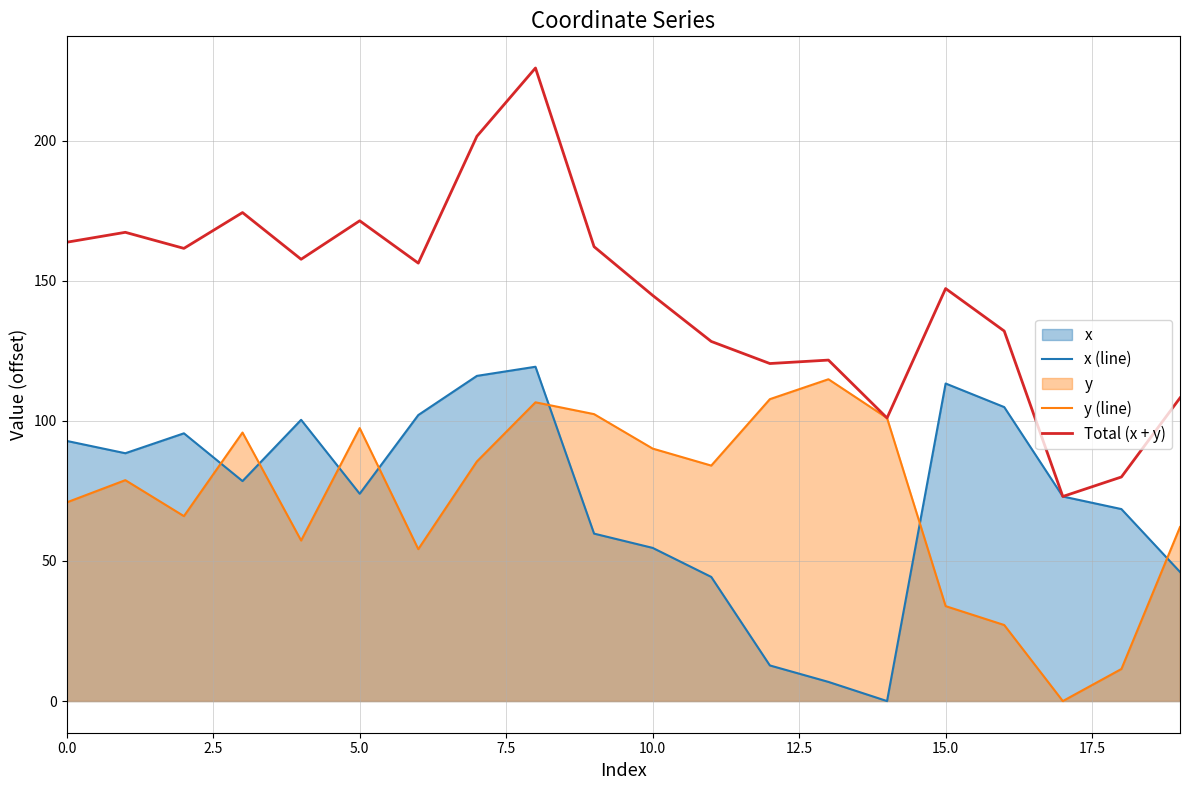

At how many categories does at least one series exceed 132?

13